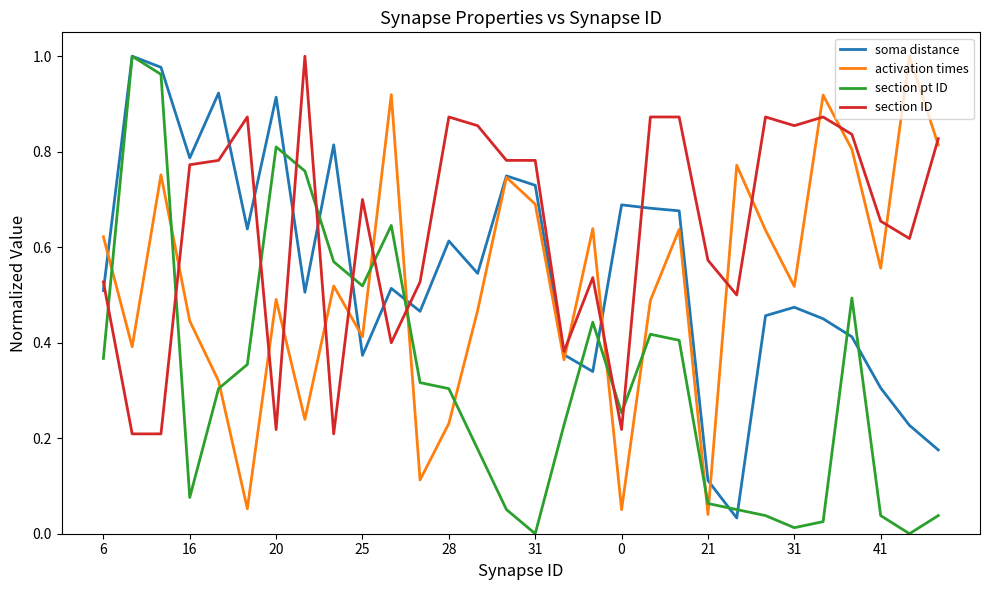

How many times do activation times and section pt ID cross each other?

10